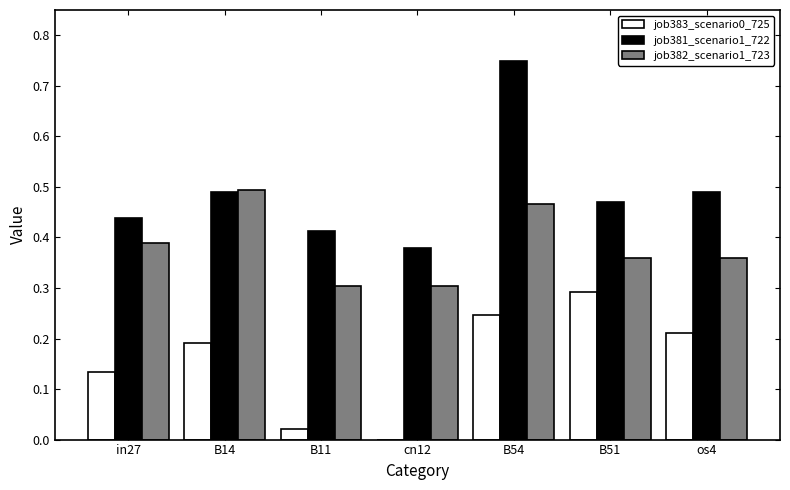

At which label is job381_scenario1_722 closest to 0?

cn12